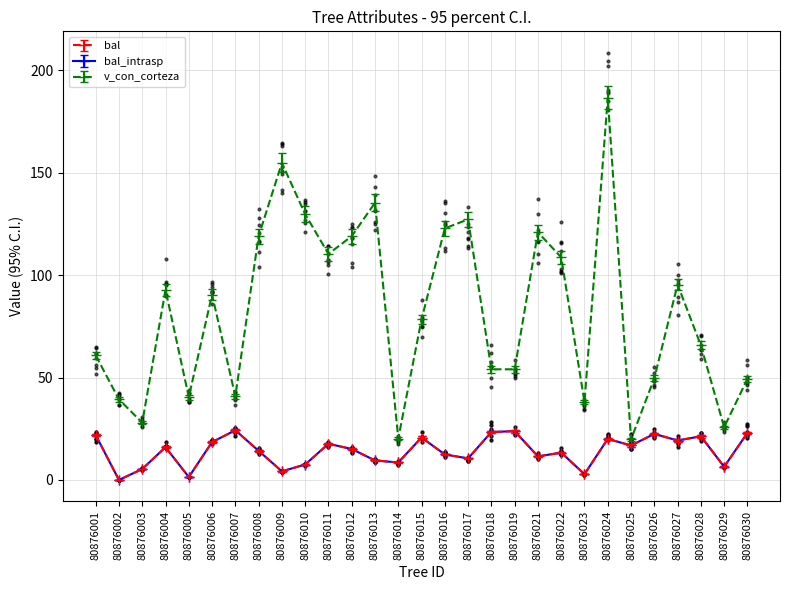

At which category is the sum across all series the highest?

80876024